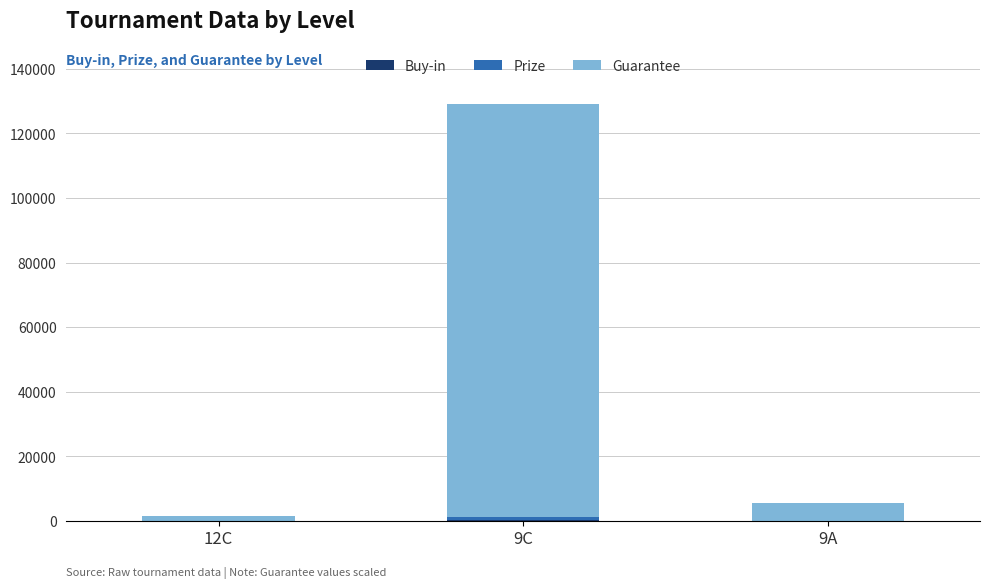

At which category is the sum across all series the highest?

9C